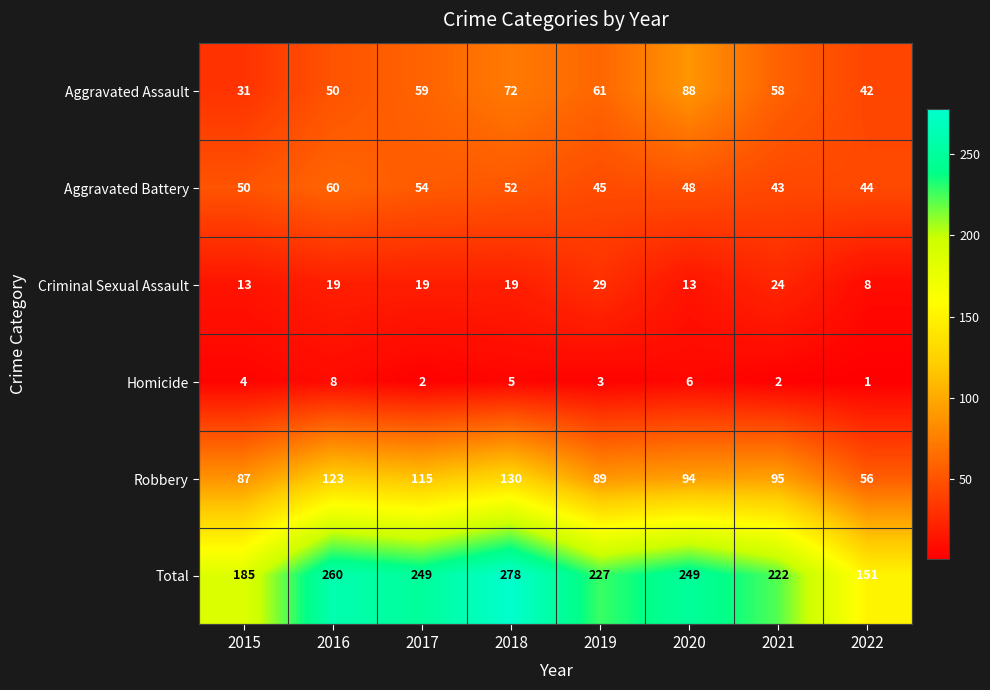

The Criminal Sexual Assault series shows 13 at 2019. True or false?

False